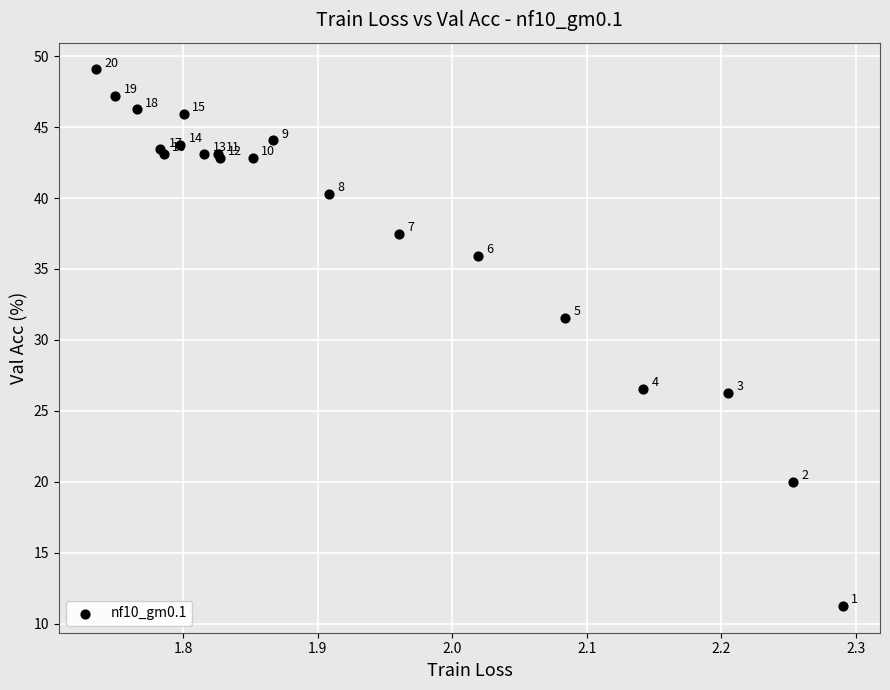

What Y value in the scatter plot is closest to 30?

31.6